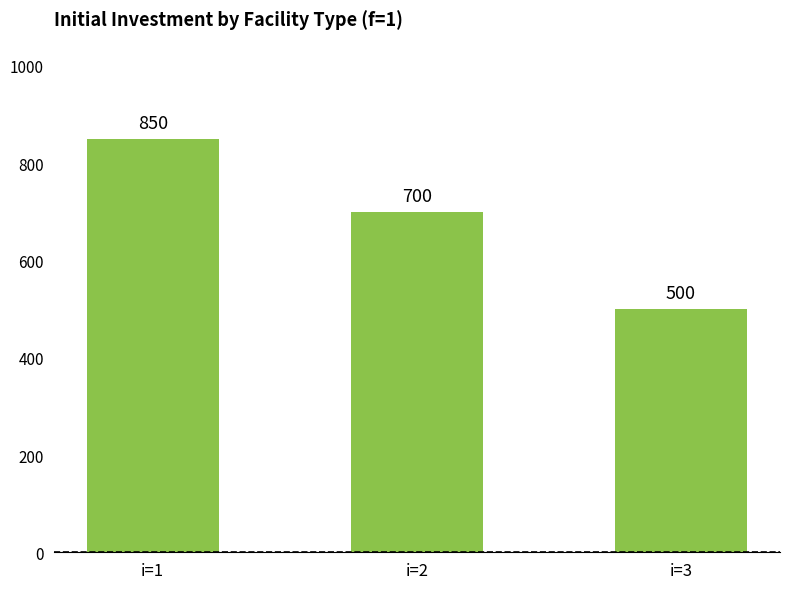

What is the difference between the maximum and second lowest values?

150